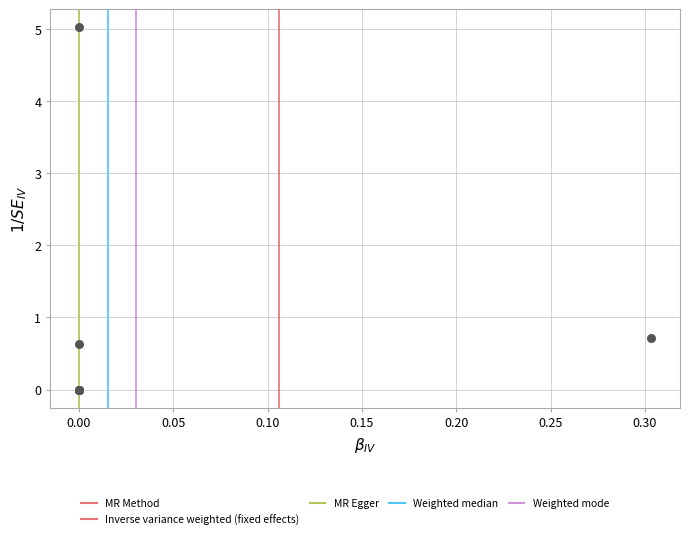

What Y value in the scatter plot is closest to 2?

0.7